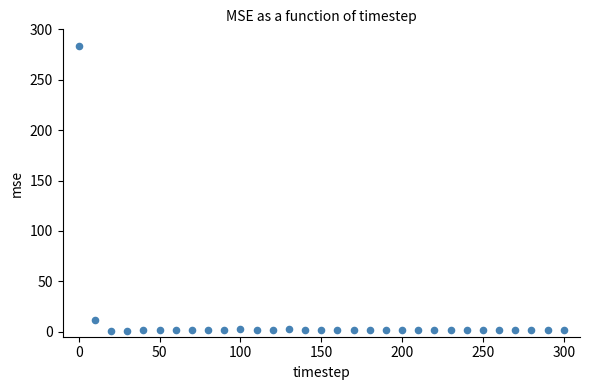

What is the range of Y values (max minus min)?

282.7